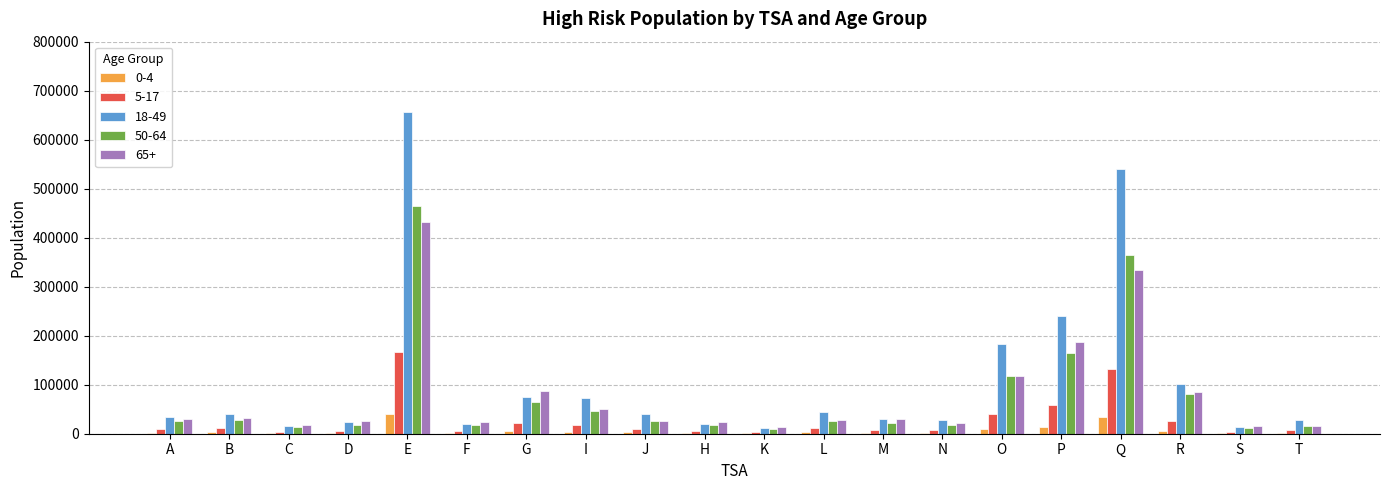

How many data points does each series have?

20